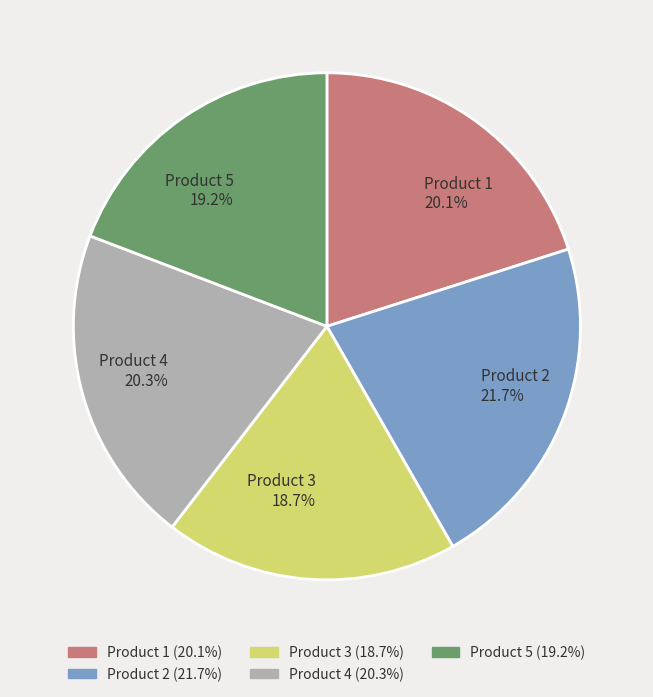

True or false: Product 2 accounts for 22% of the total.

True